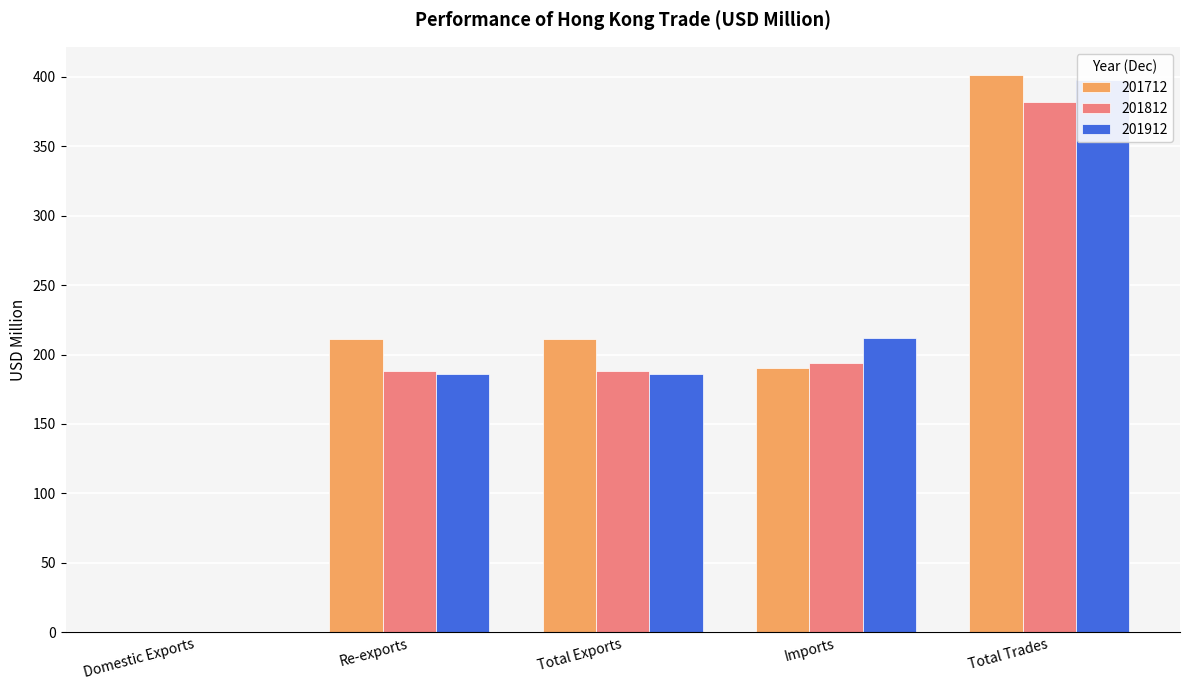

What is the average value of the 201812 series?

190.6